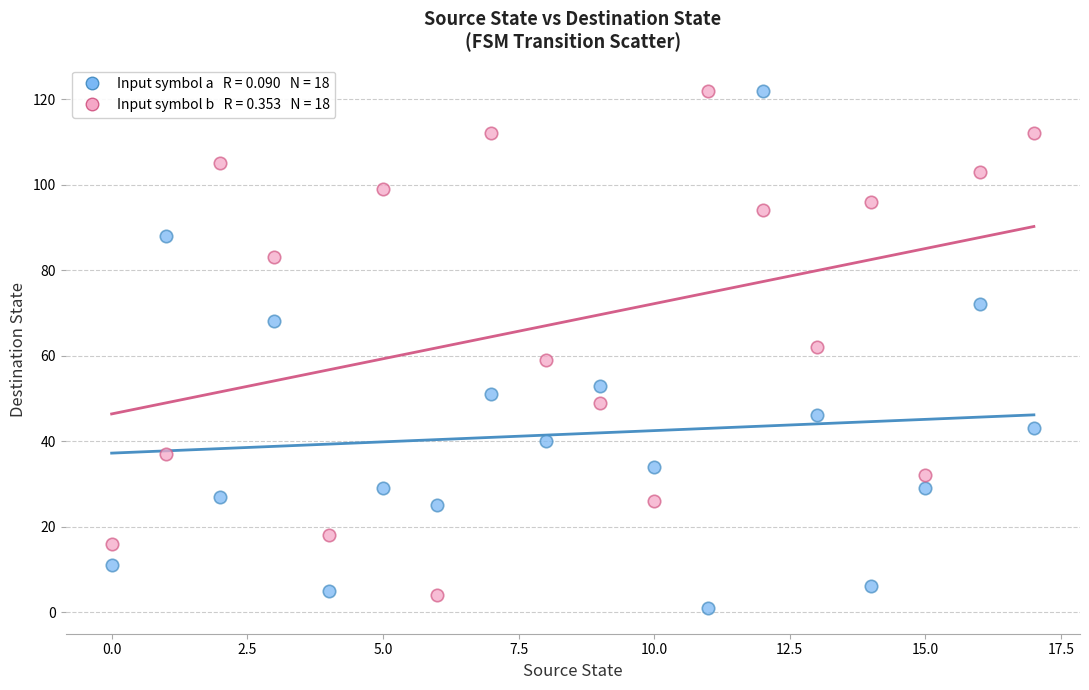

Count the number of points in this scatter plot.

36